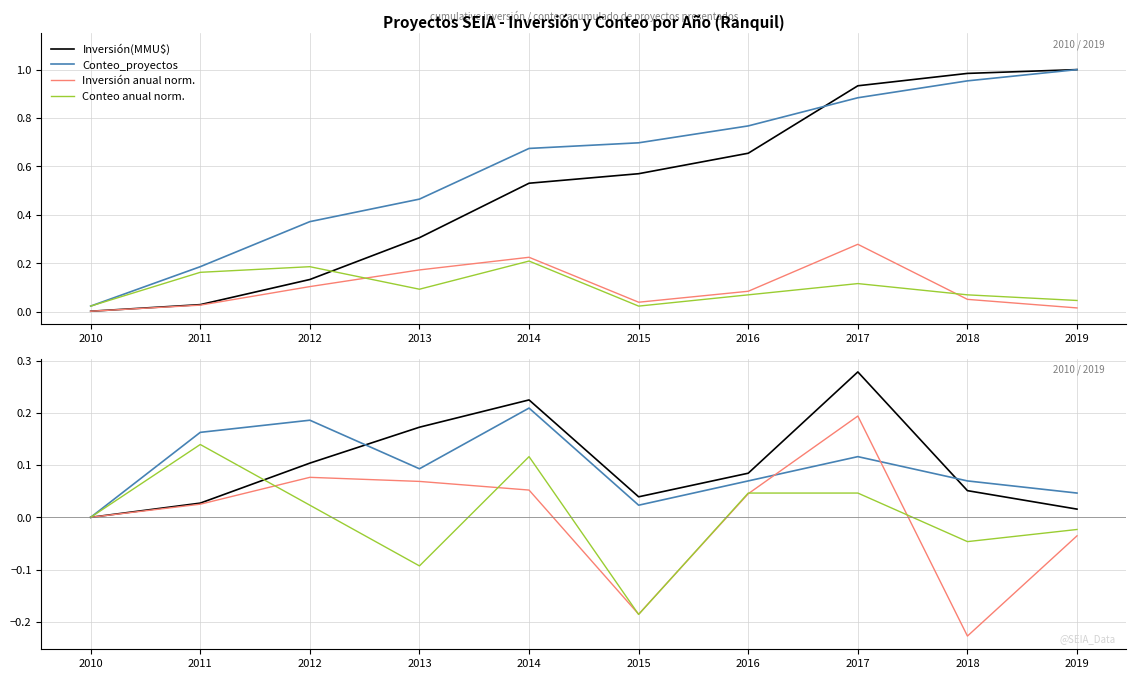

At which label does Inversión anual norm. reach its peak?

2017